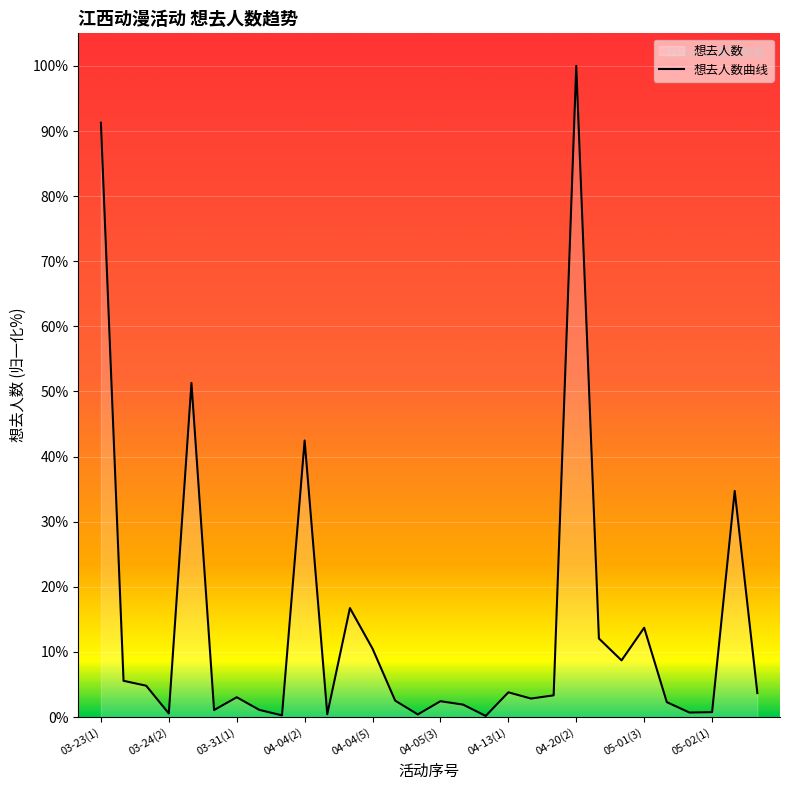

The chart shows a value of 3.0 at 04-04(5). True or false?

False